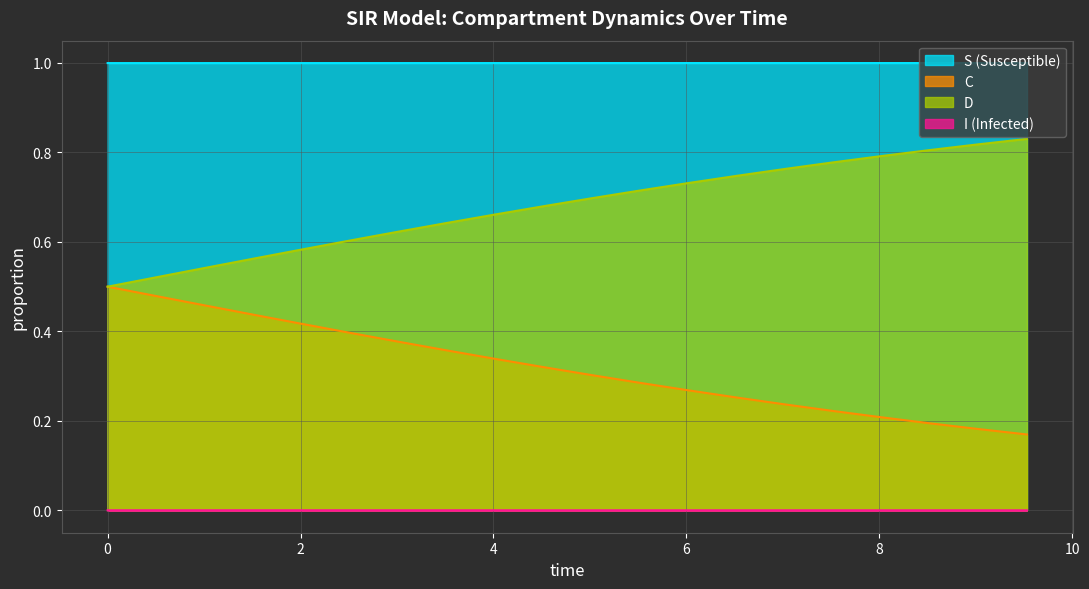

What is the label of the 12th point from the right?

4.013377926421405